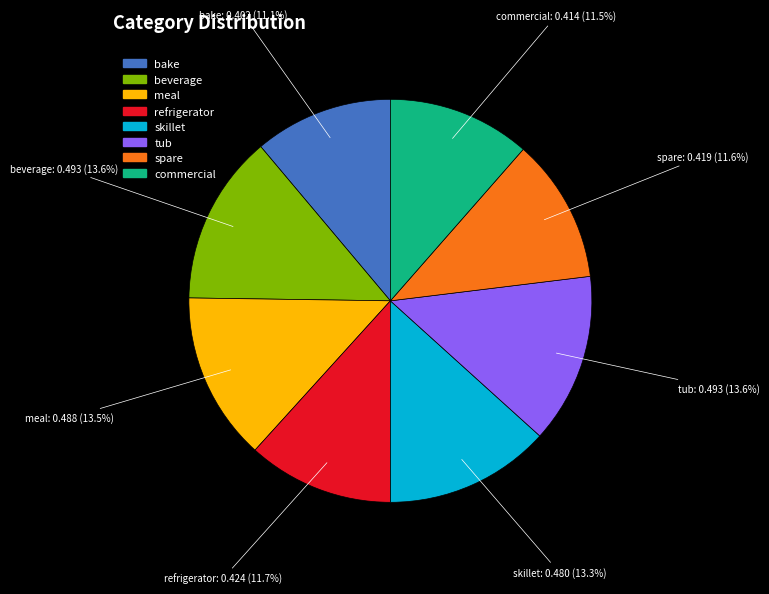

Combined, what portion of the pie is refrigerator and commercial?

23.2%